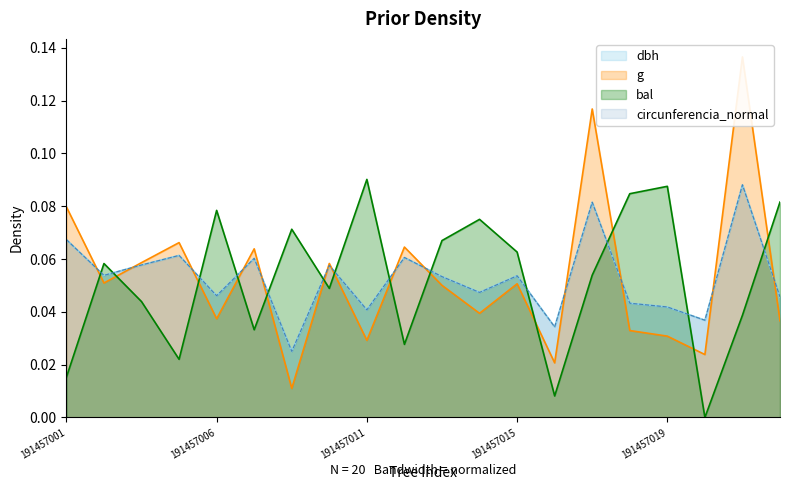

What is the difference between the second highest and minimum values in the bal series?

0.1